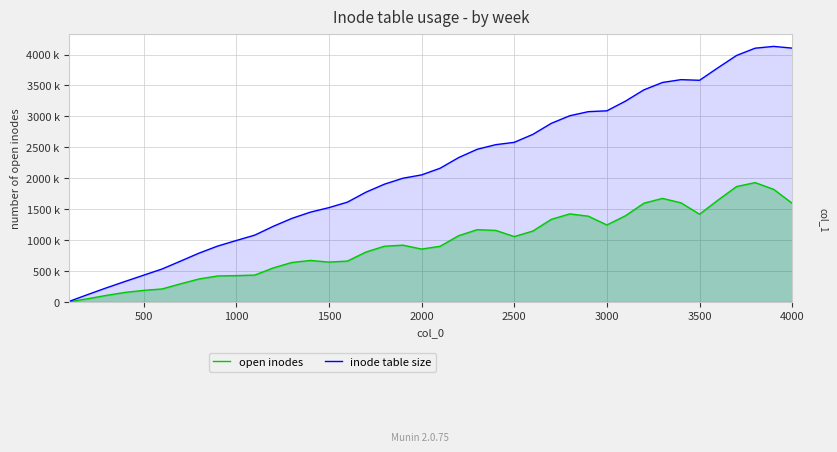

Does the chart have visible grid lines?

Yes